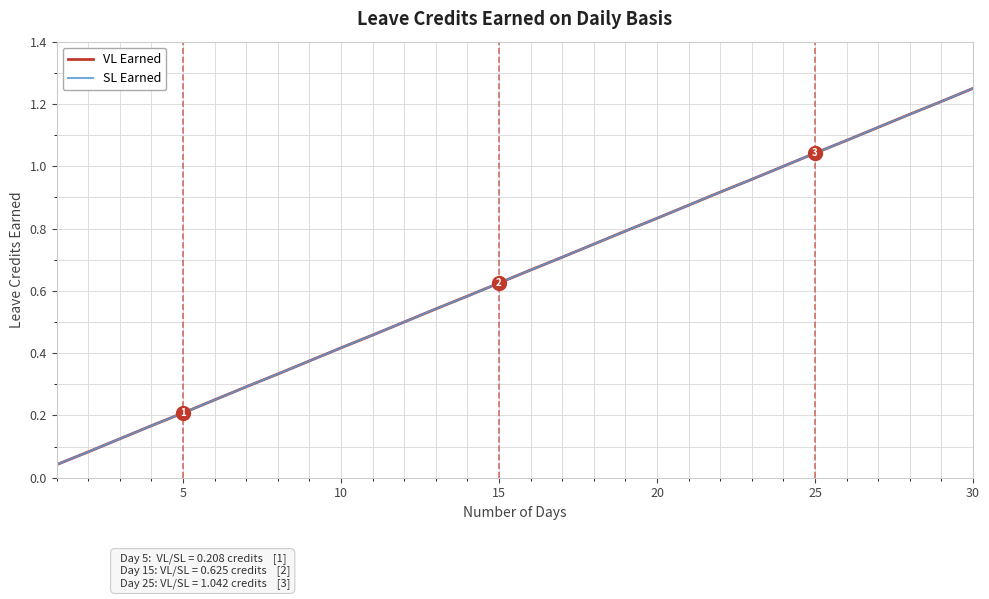

What is the difference between the maximum and minimum values in the VL Earned series?

1.2